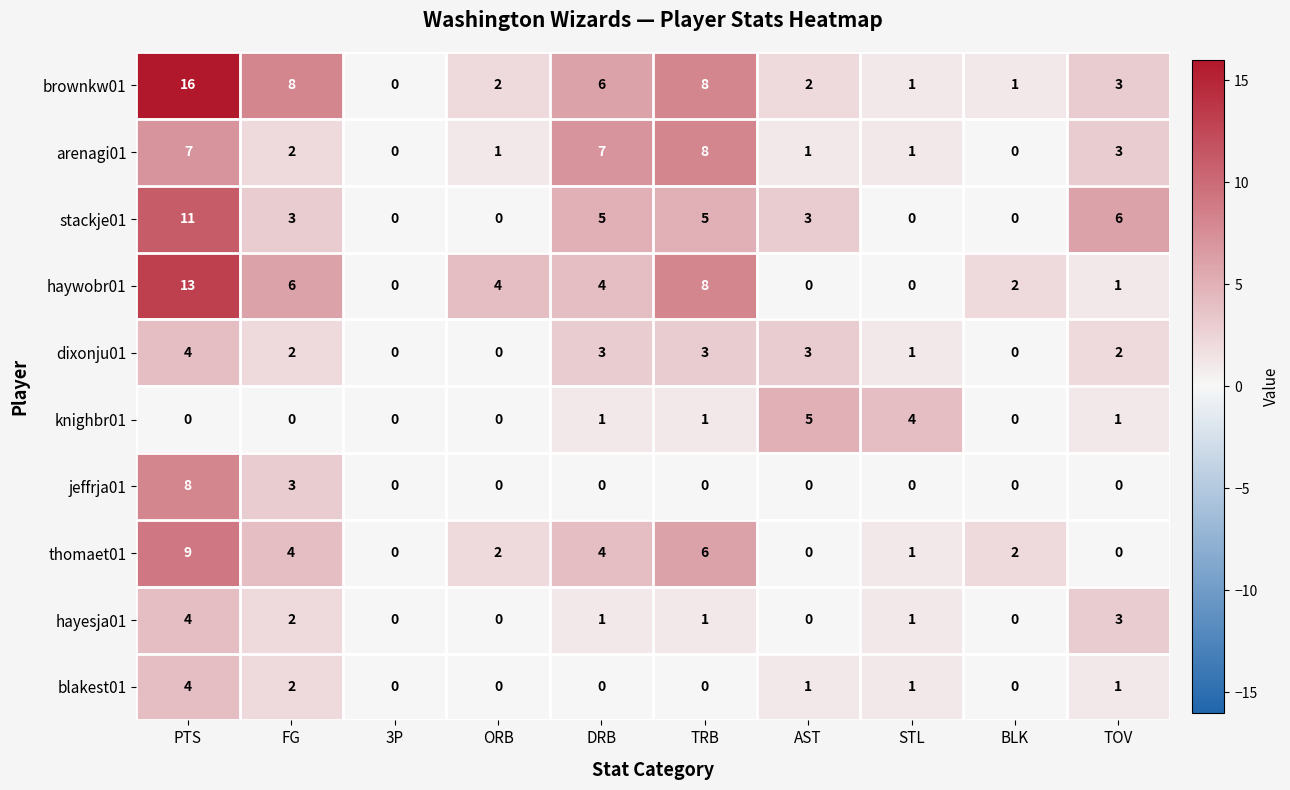

How many series are shown in this chart?

10